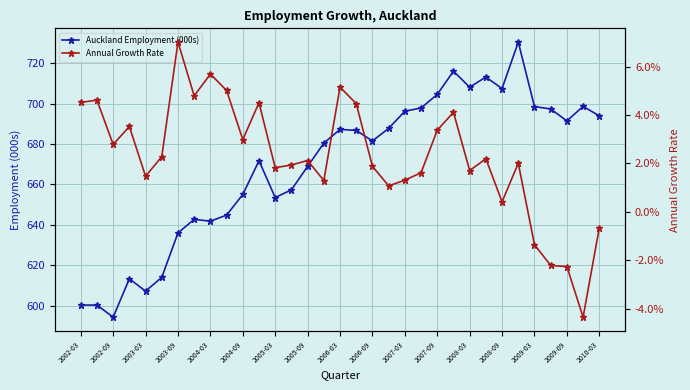

True or false: Auckland Employment (000s) has a value of 691.4 at 2009-09.

True